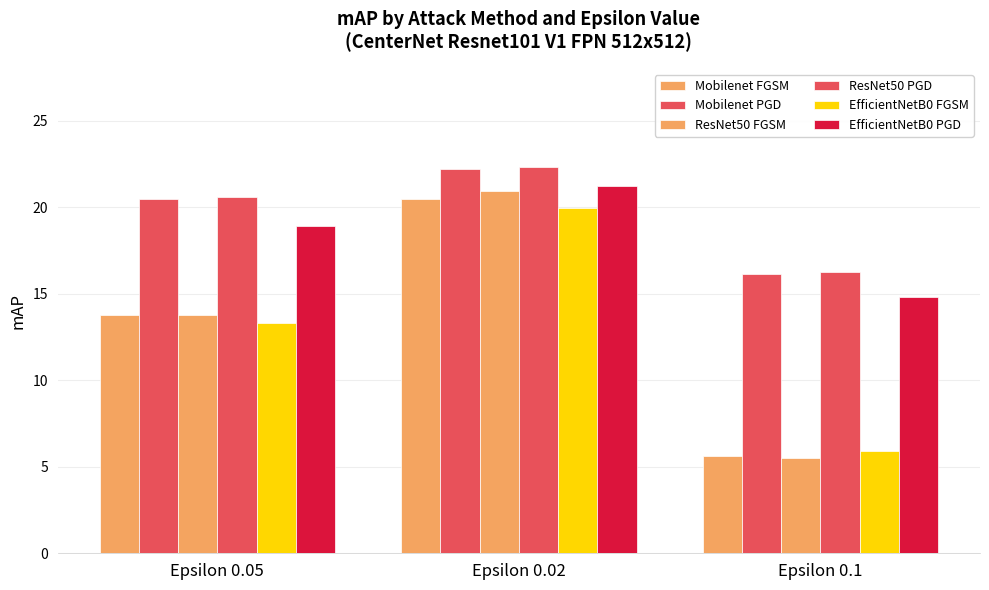

Read the ResNet50 PGD value at Epsilon 0.05.

20.6